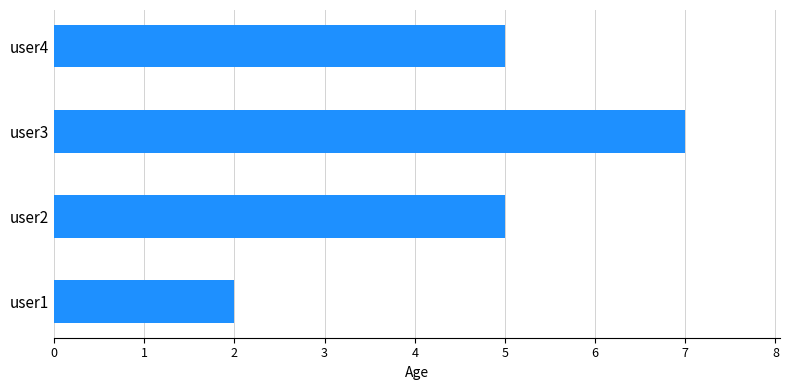

Reading bottom to top, what are all the values shown in this chart?

2	5	7	5